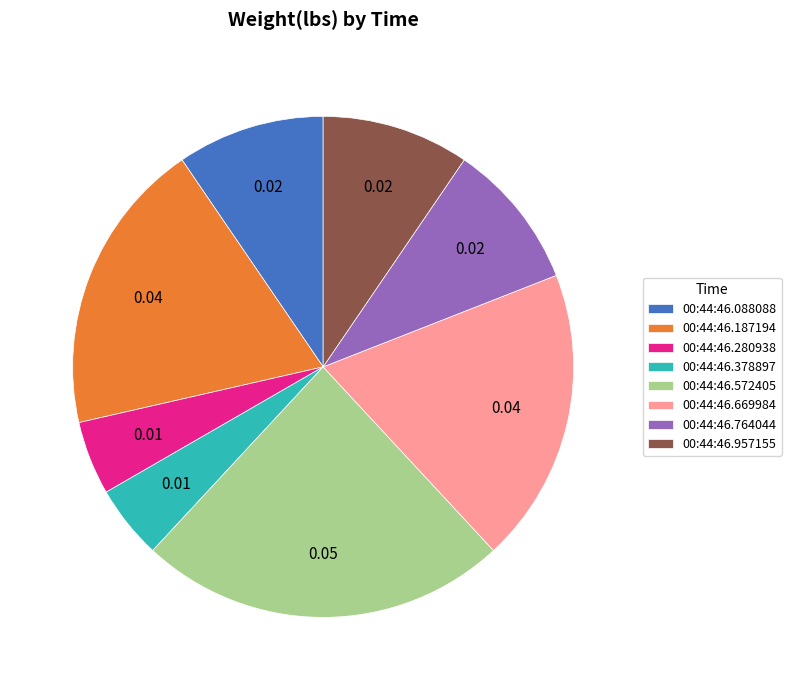

What is the largest slice in the pie chart?

00:44:46.572405